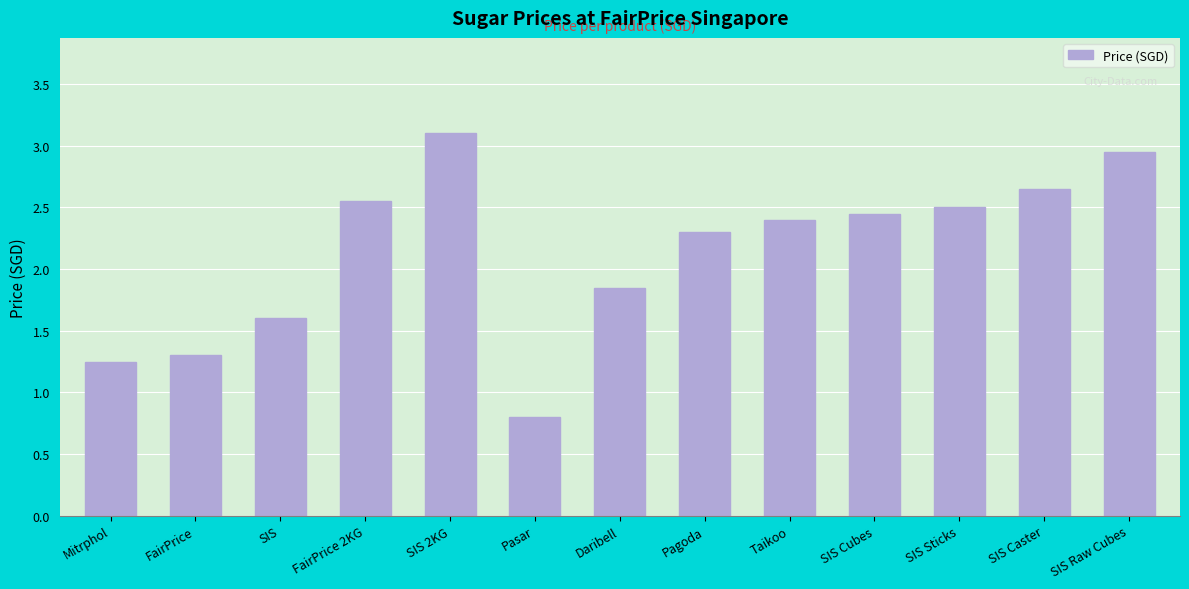

What is the difference between the maximum and minimum values?

2.3